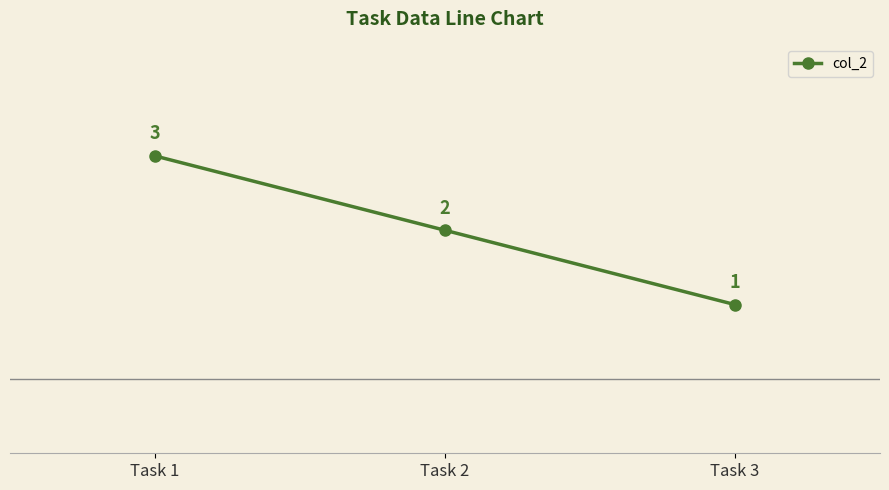

What is the change in value from Task 1 to Task 2?

-1